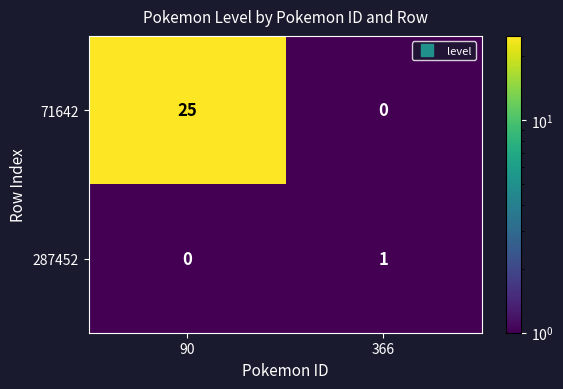

Rank the series by their average value, from highest to lowest.

71642, 287452